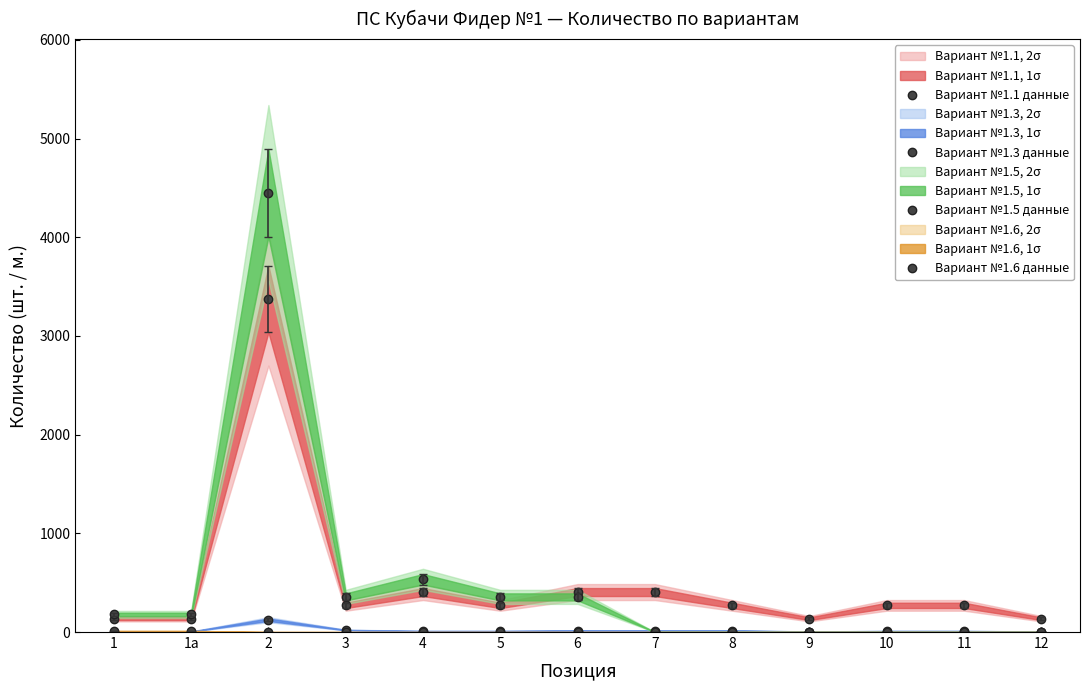

What position from the left is 8?

9